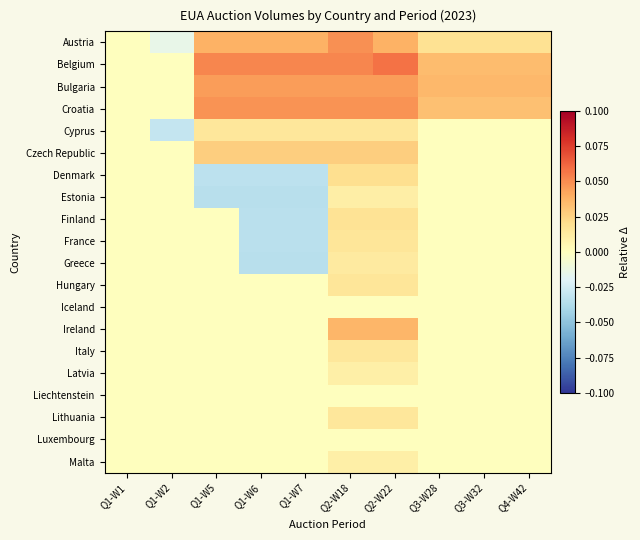

Reading left to right, transcribe all the data shown in this chart.

Austria: Q1-W1=0.0	Q1-W2=-0.0	Q1-W5=0.0	Q1-W6=0.0	Q1-W7=0.0	Q2-W18=0.0	Q2-W22=0.0	Q3-W28=0.0	Q3-W32=0.0	Q4-W42=0.0
Belgium: Q1-W1=0.0	Q1-W2=0.0	Q1-W5=0.1	Q1-W6=0.1	Q1-W7=0.1	Q2-W18=0.1	Q2-W22=0.1	Q3-W28=0.0	Q3-W32=0.0	Q4-W42=0.0
Bulgaria: Q1-W1=0.0	Q1-W2=0.0	Q1-W5=0.0	Q1-W6=0.0	Q1-W7=0.0	Q2-W18=0.0	Q2-W22=0.0	Q3-W28=0.0	Q3-W32=0.0	Q4-W42=0.0
Croatia: Q1-W1=0.0	Q1-W2=0.0	Q1-W5=0.0	Q1-W6=0.0	Q1-W7=0.0	Q2-W18=0.0	Q2-W22=0.0	Q3-W28=0.0	Q3-W32=0.0	Q4-W42=0.0
Cyprus: Q1-W1=0.0	Q1-W2=-0.0	Q1-W5=0.0	Q1-W6=0.0	Q1-W7=0.0	Q2-W18=0.0	Q2-W22=0.0	Q3-W28=0.0	Q3-W32=0.0	Q4-W42=0.0
Czech Republic: Q1-W1=0.0	Q1-W2=0.0	Q1-W5=0.0	Q1-W6=0.0	Q1-W7=0.0	Q2-W18=0.0	Q2-W22=0.0	Q3-W28=0.0	Q3-W32=0.0	Q4-W42=0.0
Denmark: Q1-W1=0.0	Q1-W2=0.0	Q1-W5=-0.0	Q1-W6=-0.0	Q1-W7=-0.0	Q2-W18=0.0	Q2-W22=0.0	Q3-W28=0.0	Q3-W32=0.0	Q4-W42=0.0
Estonia: Q1-W1=0.0	Q1-W2=0.0	Q1-W5=-0.0	Q1-W6=-0.0	Q1-W7=-0.0	Q2-W18=0.0	Q2-W22=0.0	Q3-W28=0.0	Q3-W32=0.0	Q4-W42=0.0
Finland: Q1-W1=0.0	Q1-W2=0.0	Q1-W5=0.0	Q1-W6=-0.0	Q1-W7=-0.0	Q2-W18=0.0	Q2-W22=0.0	Q3-W28=0.0	Q3-W32=0.0	Q4-W42=0.0
France: Q1-W1=0.0	Q1-W2=0.0	Q1-W5=0.0	Q1-W6=-0.0	Q1-W7=-0.0	Q2-W18=0.0	Q2-W22=0.0	Q3-W28=0.0	Q3-W32=0.0	Q4-W42=0.0
Greece: Q1-W1=0.0	Q1-W2=0.0	Q1-W5=0.0	Q1-W6=-0.0	Q1-W7=-0.0	Q2-W18=0.0	Q2-W22=0.0	Q3-W28=0.0	Q3-W32=0.0	Q4-W42=0.0
Hungary: Q1-W1=0.0	Q1-W2=0.0	Q1-W5=0.0	Q1-W6=0.0	Q1-W7=0.0	Q2-W18=0.0	Q2-W22=0.0	Q3-W28=0.0	Q3-W32=0.0	Q4-W42=0.0
Iceland: Q1-W1=0.0	Q1-W2=0.0	Q1-W5=0.0	Q1-W6=0.0	Q1-W7=0.0	Q2-W18=0.0	Q2-W22=0.0	Q3-W28=0.0	Q3-W32=0.0	Q4-W42=0.0
Ireland: Q1-W1=0.0	Q1-W2=0.0	Q1-W5=0.0	Q1-W6=0.0	Q1-W7=0.0	Q2-W18=0.0	Q2-W22=0.0	Q3-W28=0.0	Q3-W32=0.0	Q4-W42=0.0
Italy: Q1-W1=0.0	Q1-W2=0.0	Q1-W5=0.0	Q1-W6=0.0	Q1-W7=0.0	Q2-W18=0.0	Q2-W22=0.0	Q3-W28=0.0	Q3-W32=0.0	Q4-W42=0.0
Latvia: Q1-W1=0.0	Q1-W2=0.0	Q1-W5=0.0	Q1-W6=0.0	Q1-W7=0.0	Q2-W18=0.0	Q2-W22=0.0	Q3-W28=0.0	Q3-W32=0.0	Q4-W42=0.0
Liechtenstein: Q1-W1=0.0	Q1-W2=0.0	Q1-W5=0.0	Q1-W6=0.0	Q1-W7=0.0	Q2-W18=0.0	Q2-W22=0.0	Q3-W28=0.0	Q3-W32=0.0	Q4-W42=0.0
Lithuania: Q1-W1=0.0	Q1-W2=0.0	Q1-W5=0.0	Q1-W6=0.0	Q1-W7=0.0	Q2-W18=0.0	Q2-W22=0.0	Q3-W28=0.0	Q3-W32=0.0	Q4-W42=0.0
Luxembourg: Q1-W1=0.0	Q1-W2=0.0	Q1-W5=0.0	Q1-W6=0.0	Q1-W7=0.0	Q2-W18=0.0	Q2-W22=0.0	Q3-W28=0.0	Q3-W32=0.0	Q4-W42=0.0
Malta: Q1-W1=0.0	Q1-W2=0.0	Q1-W5=0.0	Q1-W6=0.0	Q1-W7=0.0	Q2-W18=0.0	Q2-W22=0.0	Q3-W28=0.0	Q3-W32=0.0	Q4-W42=0.0